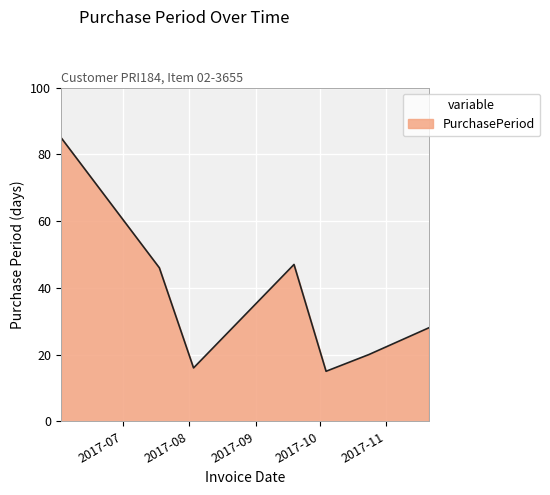

What is the greatest value displayed?

85